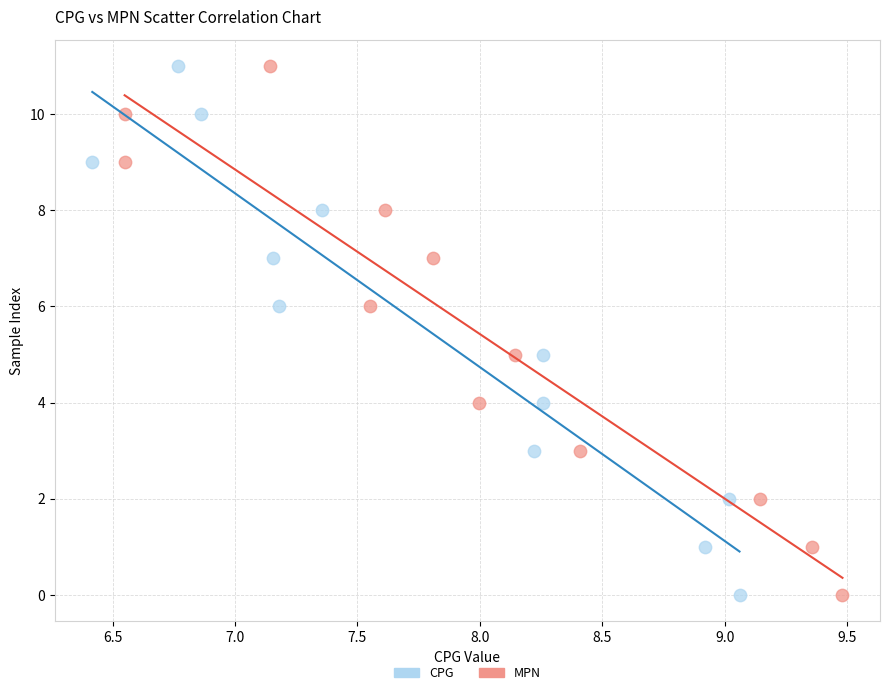

What are all the series names shown in the legend?

CPG, MPN